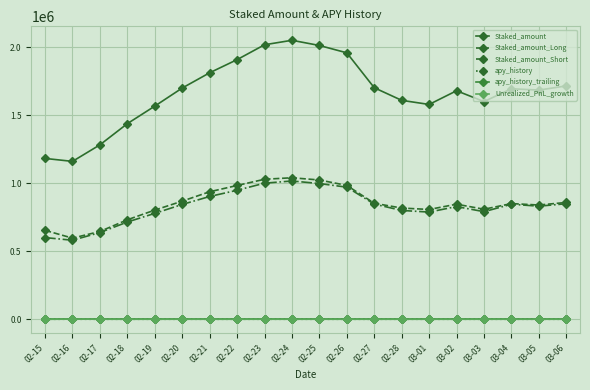

What is the label of the 14th point from the right?

02-21